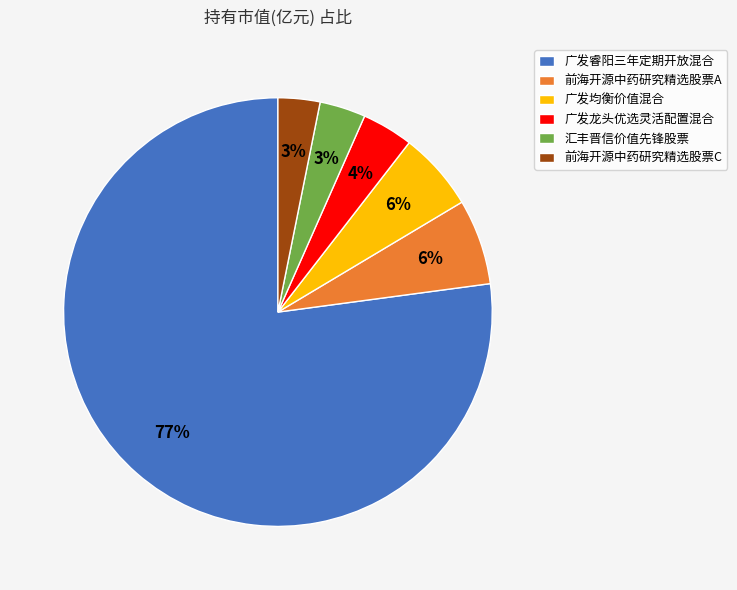

Combined, do 广发睿阳三年定期开放混合 and 前海开源中药研究精选股票A account for over 50%?

Yes